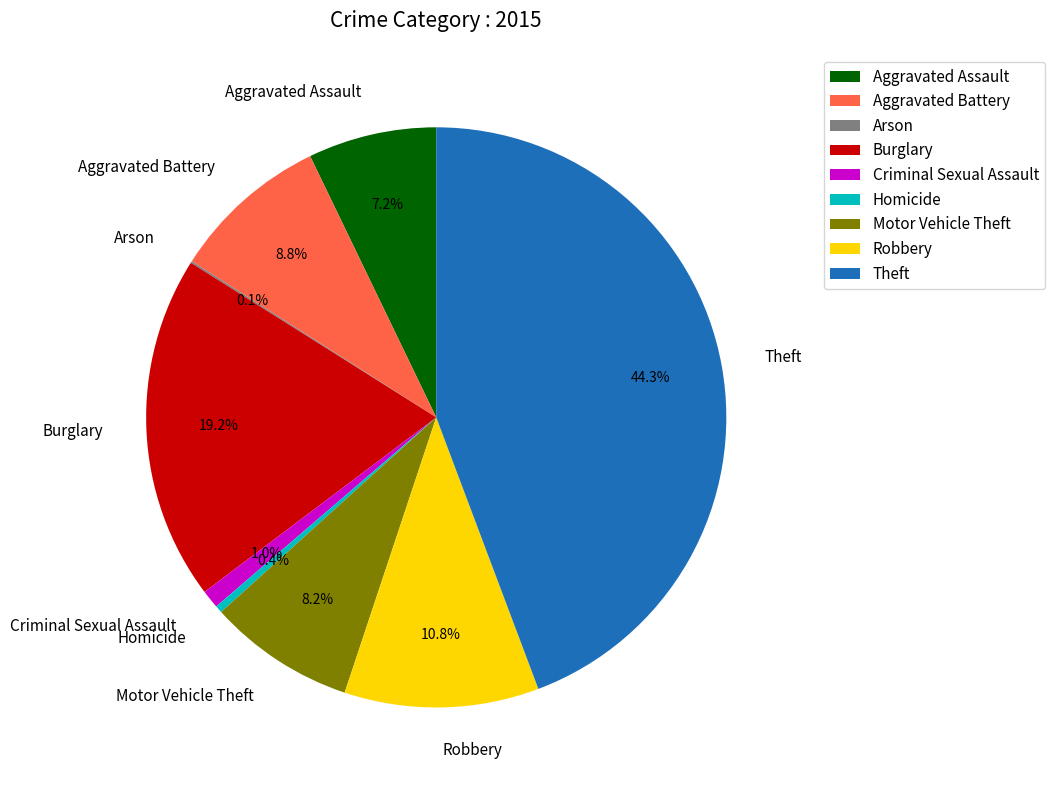

Approximately how many times larger is the value at Motor Vehicle Theft compared to Robbery?

0.8